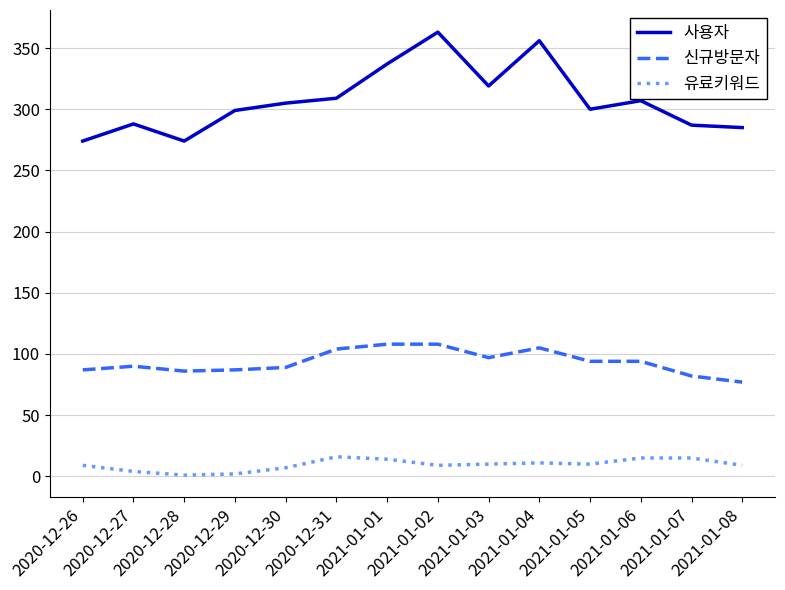

Which series has the widest spread of values?

사용자